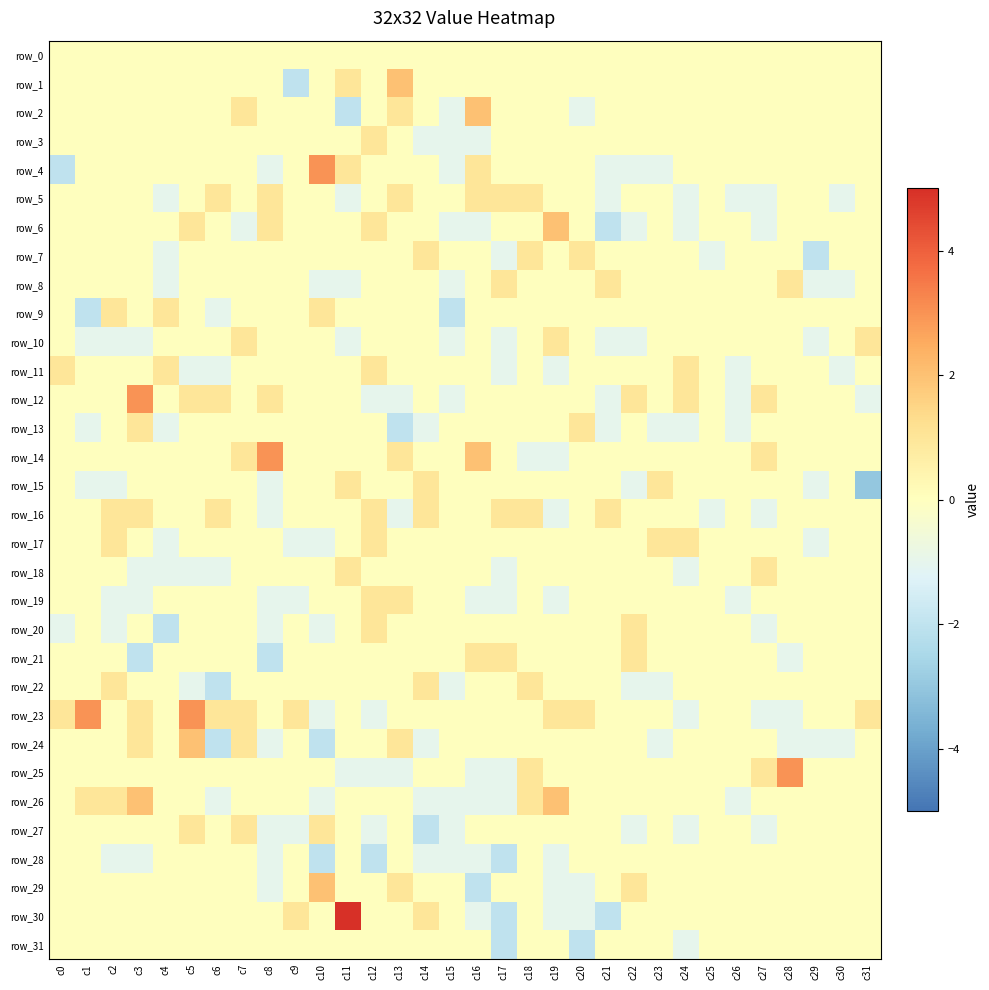

What is the highest value of the row_24 series?

2